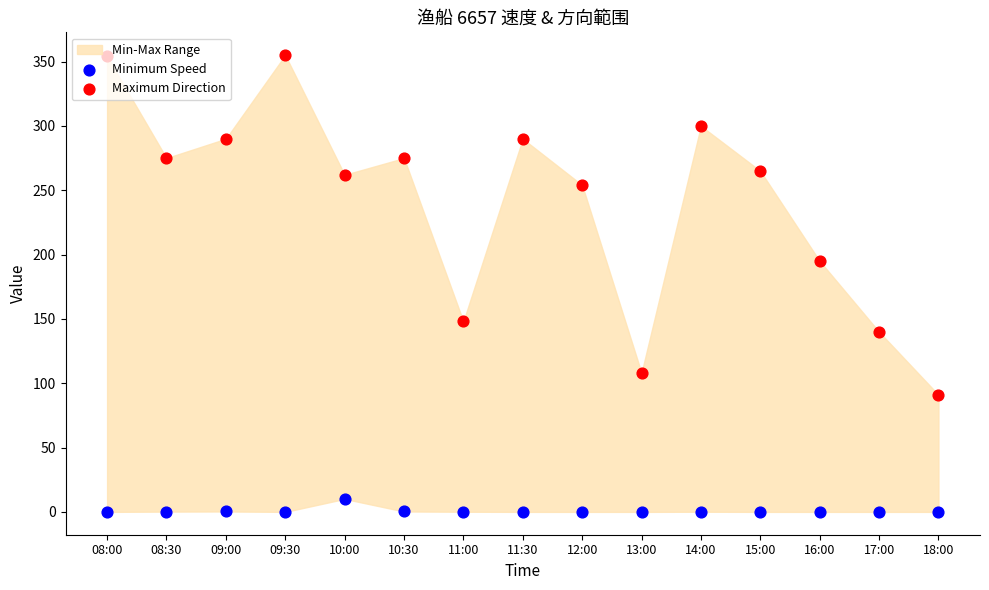

At how many categories does at least one series exceed 202?

10